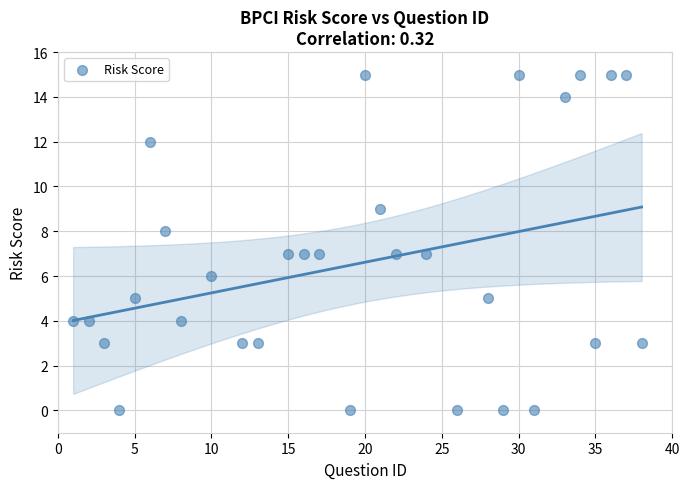

What is the range of Y values (max minus min)?

15